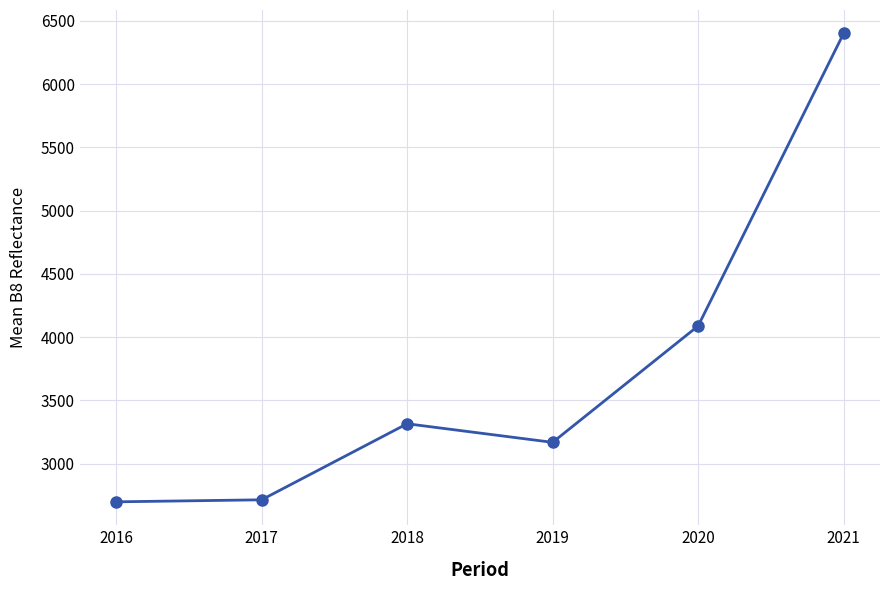

What is the value of the 4th point from the left?

3168